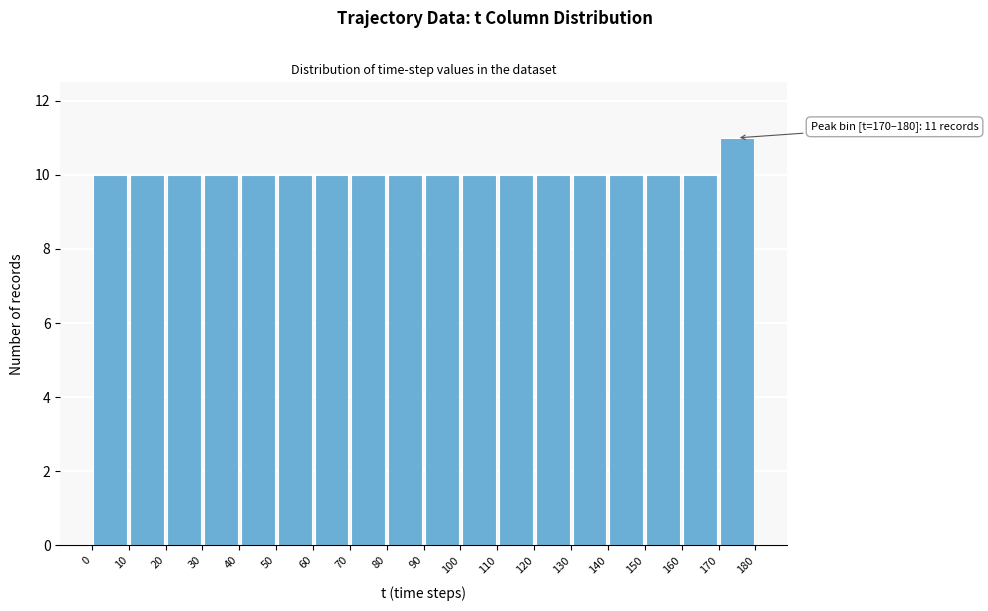

Which range on the x-axis has the tallest bar?

170 to 180